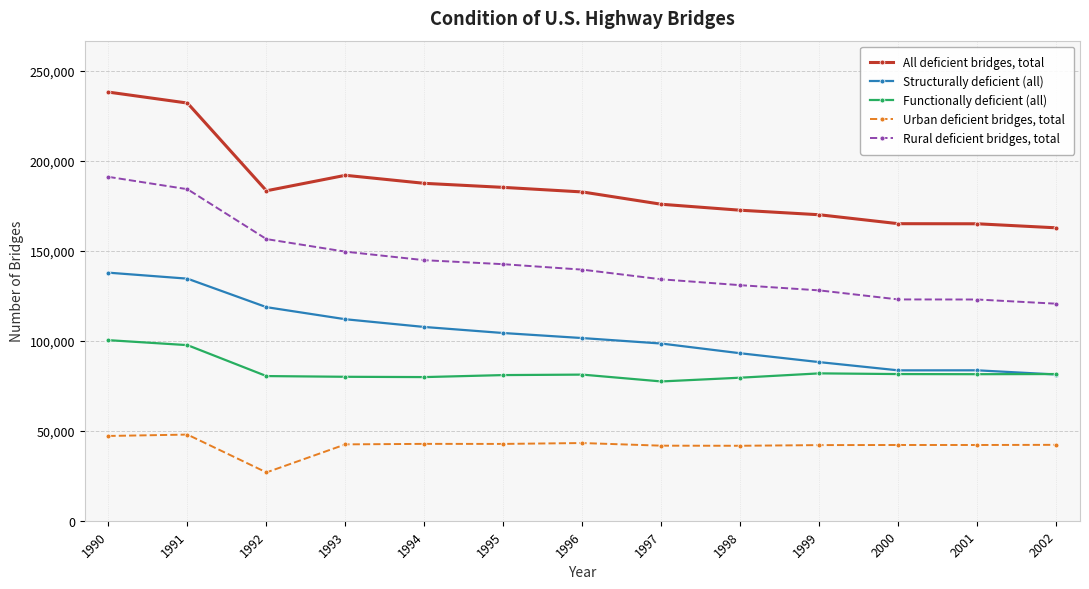

List the series in order of their peak value, highest first.

All deficient bridges, total, Rural deficient bridges, total, Structurally deficient (all), Functionally deficient (all), Urban deficient bridges, total